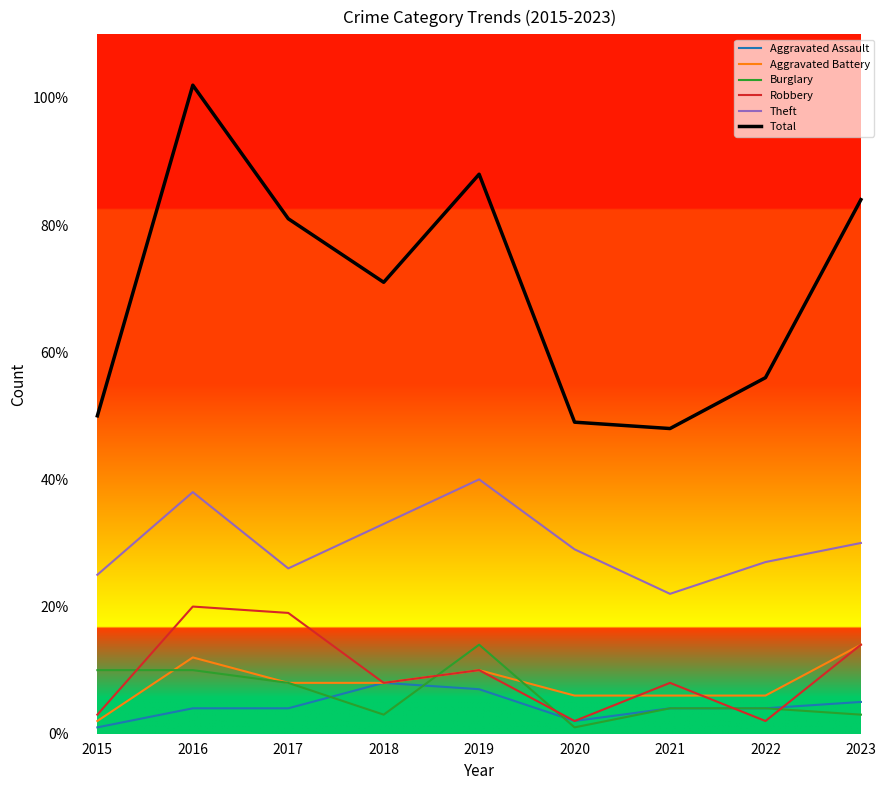

Does the chart have visible grid lines?

No